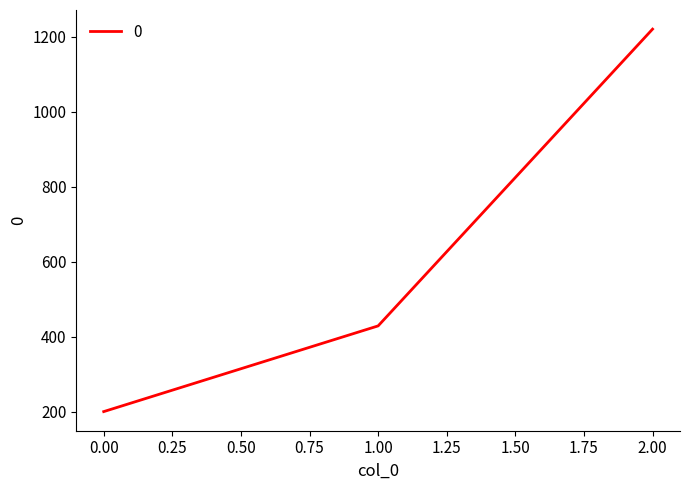

The value at 1.00 is 735.3. True or false?

False